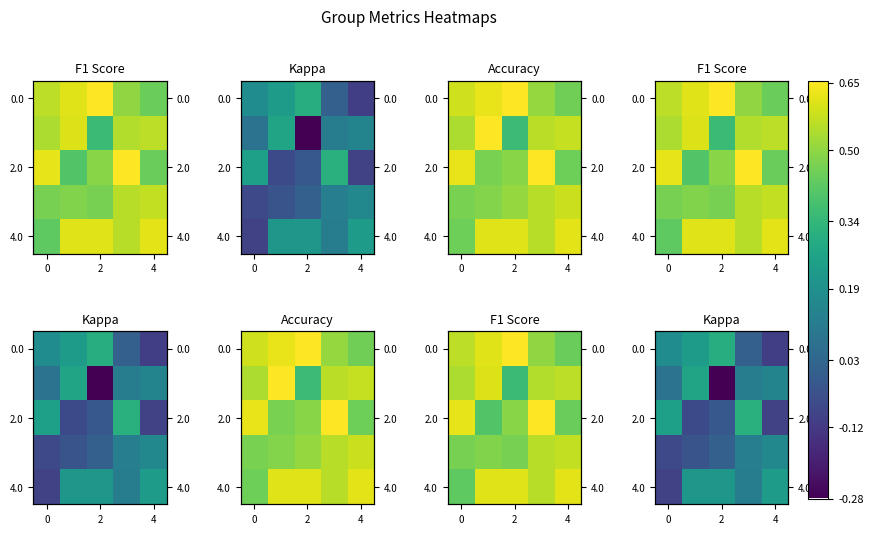

What is the difference between the second highest and second lowest values in the 0.0 series?

0.2